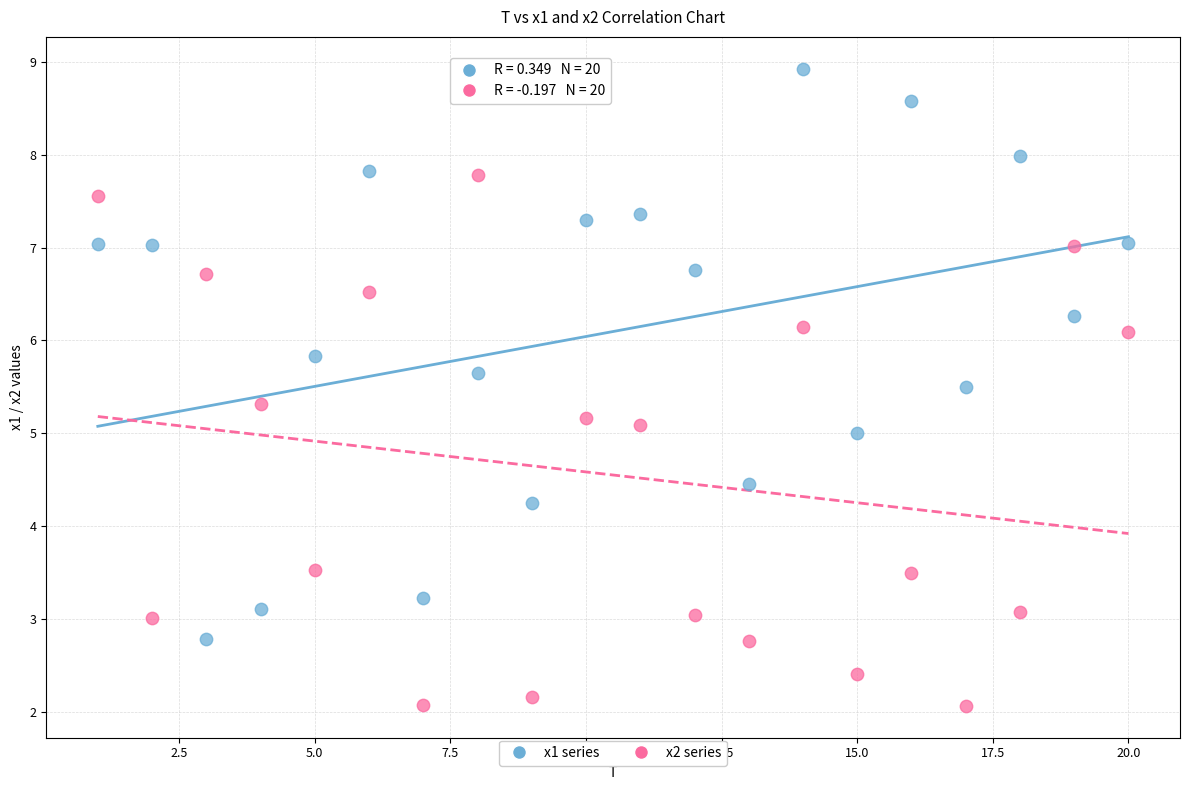

Across all data points, what is the range of X values (max minus min)?

19.0